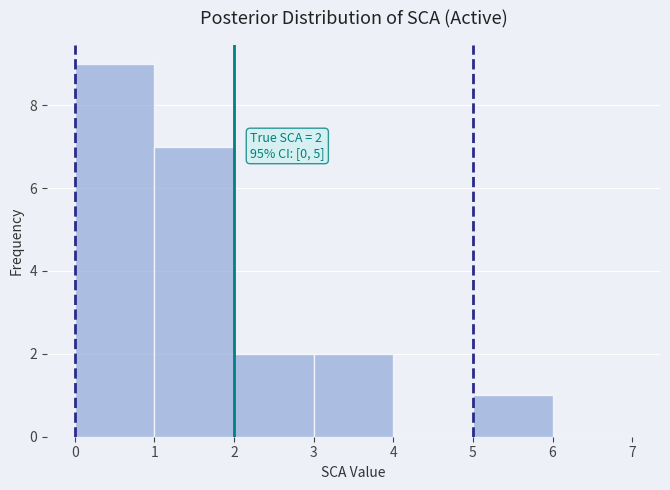

Which range on the x-axis has the tallest bar?

0 to 1